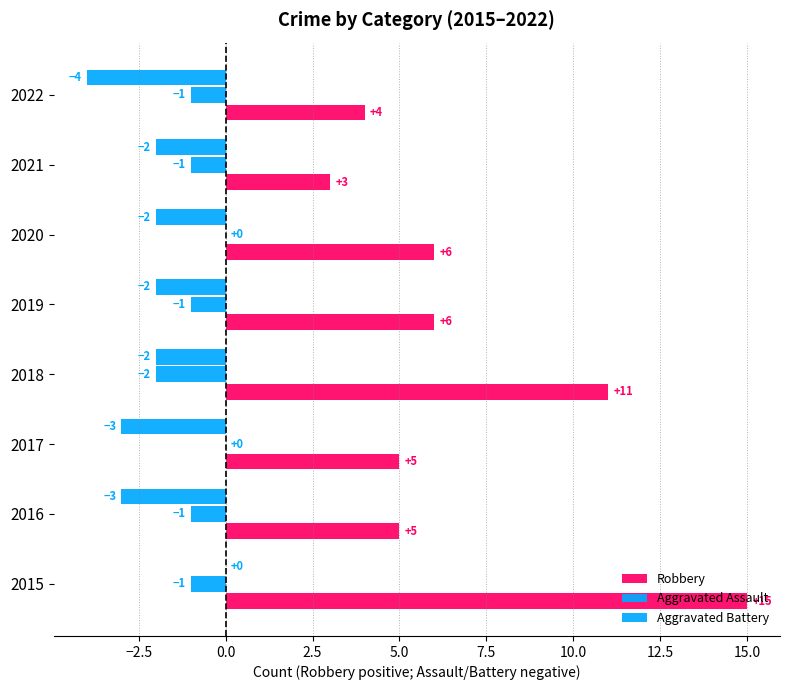

How many data points does each series have?

8